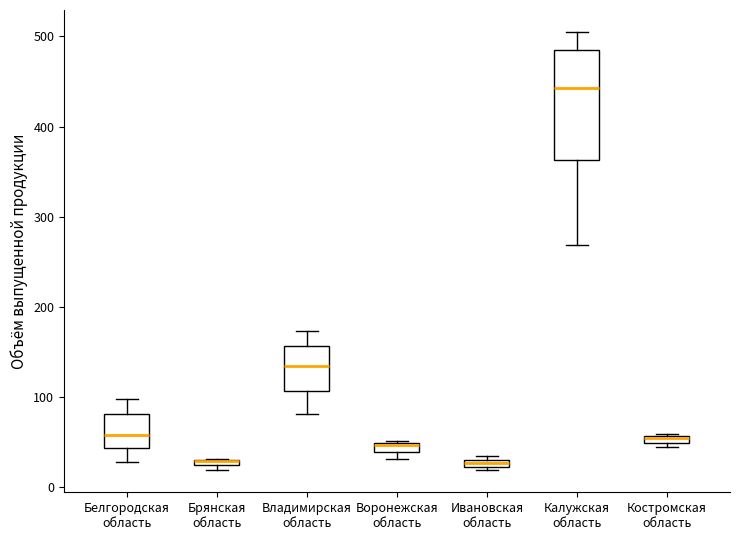

Where does the median line of the box for Калужская область sit on the y-axis? The values are not printed on the chart, so give them approximately, as read against the axis.

440